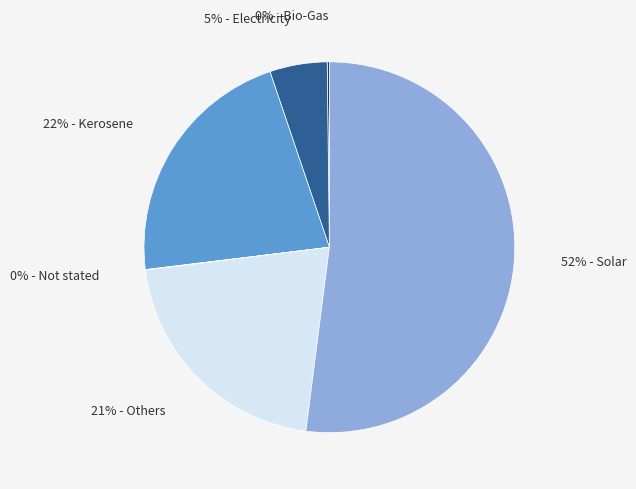

To the nearest percent, what is the average slice percentage?

17%